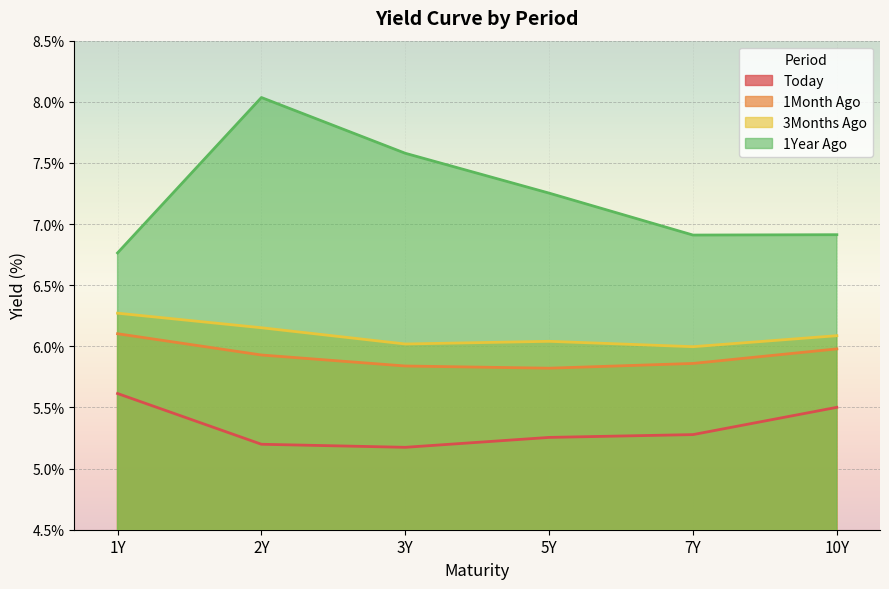

At which category is the sum across all series the highest?

2Y